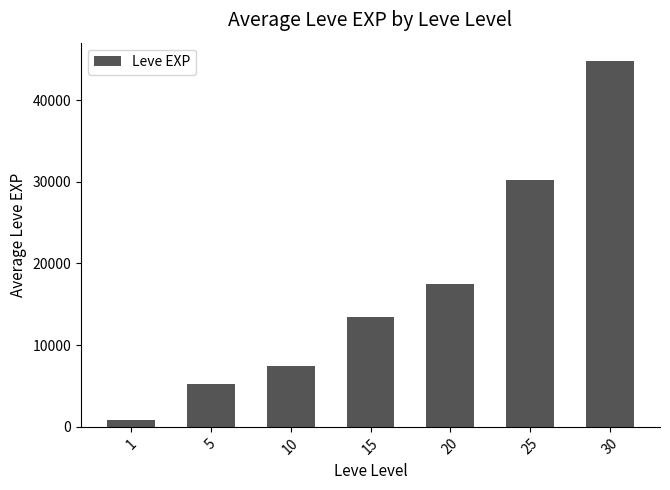

Reading left to right, extract all data points from this chart.

853.3	5261.7	7400.0	13510.0	17486.7	30270.0	44795.0